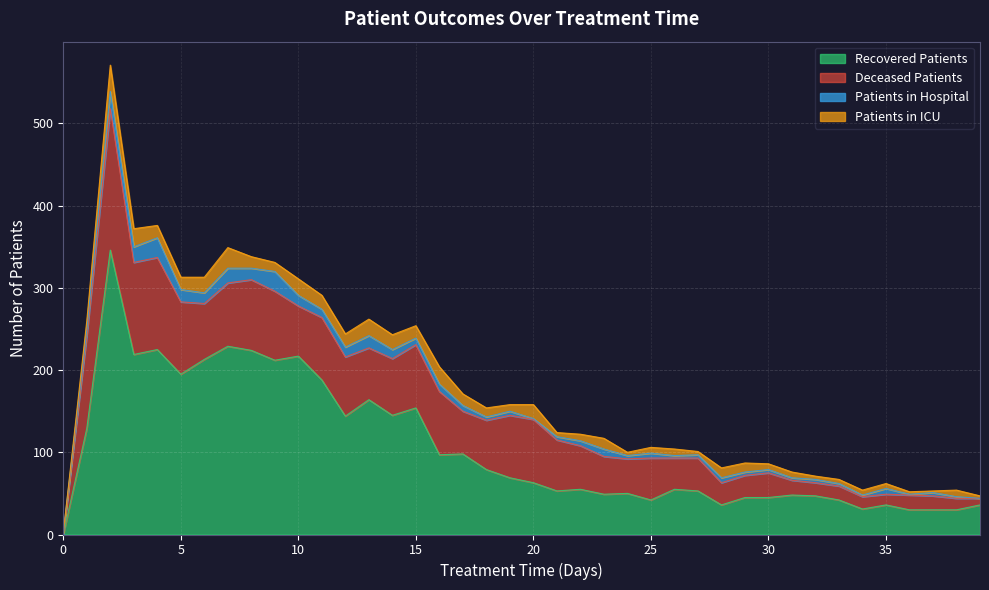

How many values in deceased_patients are above zero?

39